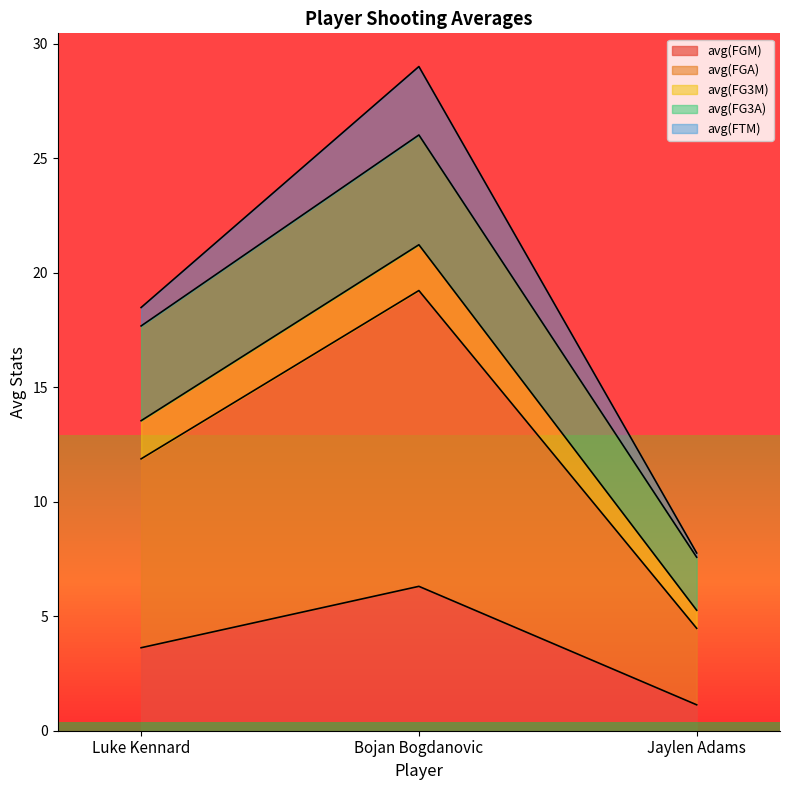

At which category is the sum across all series the highest?

Bojan Bogdanovic